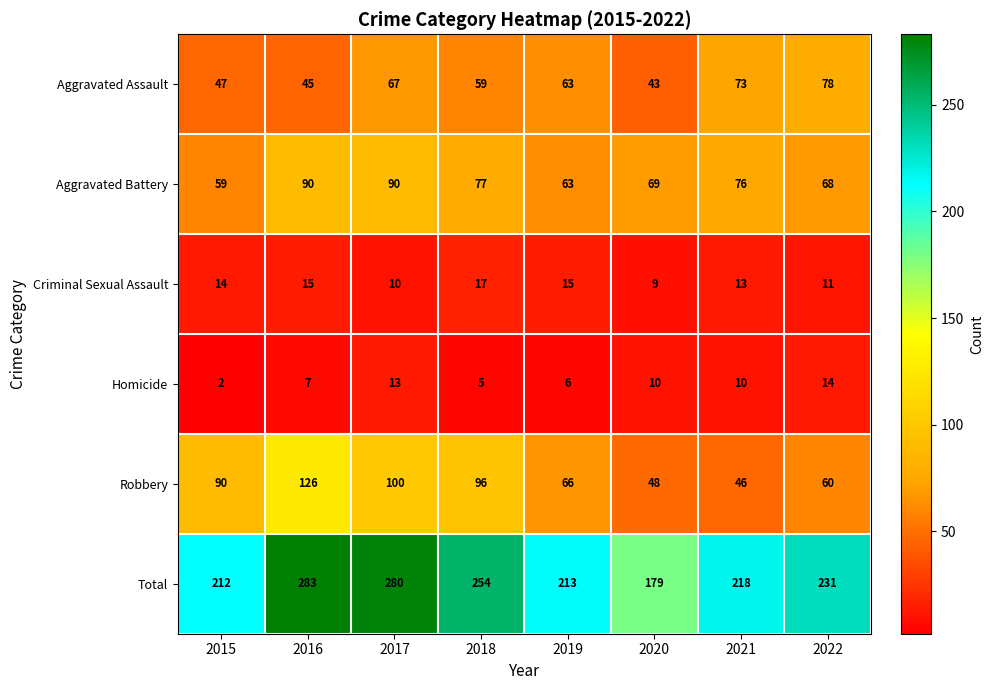

What is the spread (max minus min) of values at 2015?

210